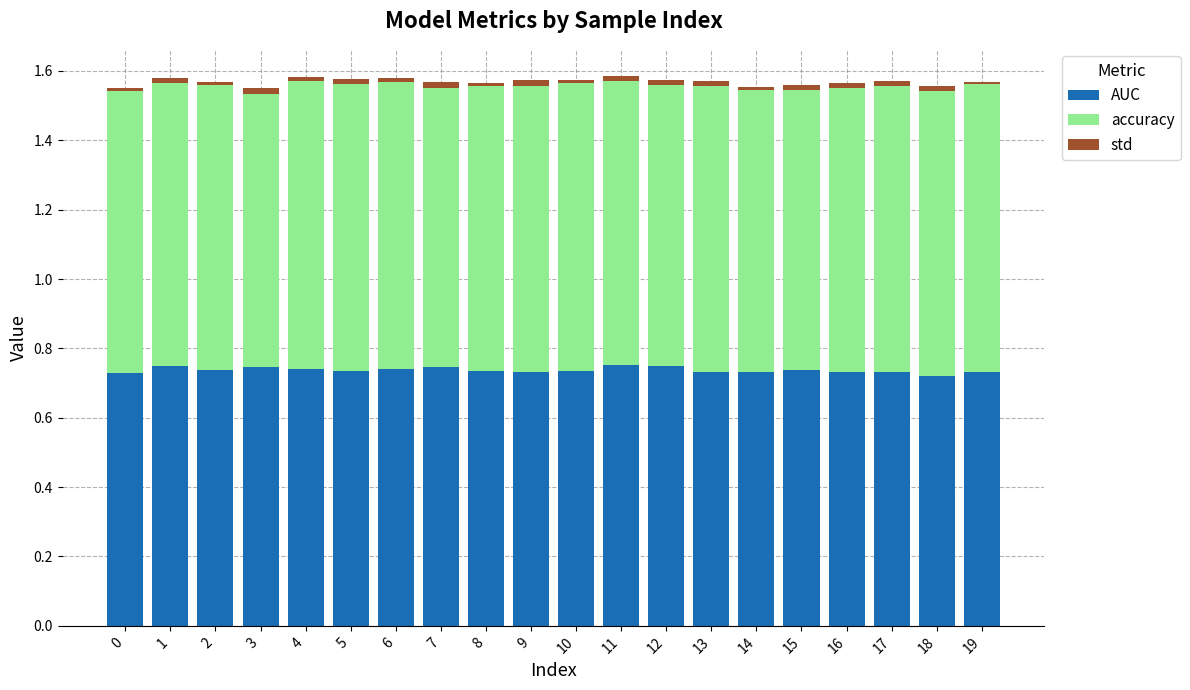

How many series are shown in this chart?

3